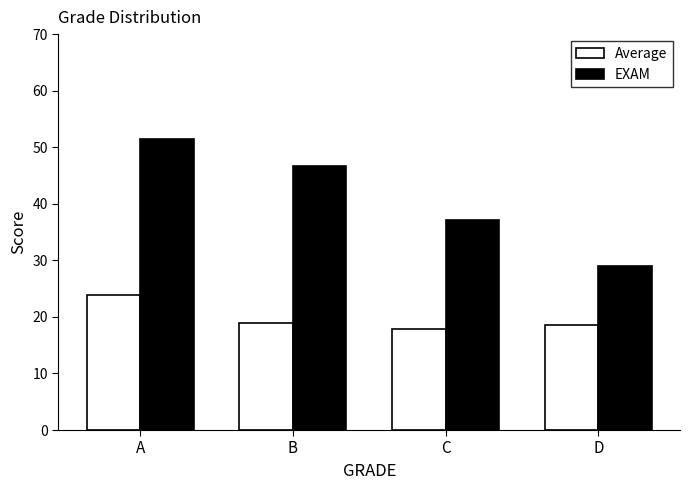

Which category has the highest value across all series?

A